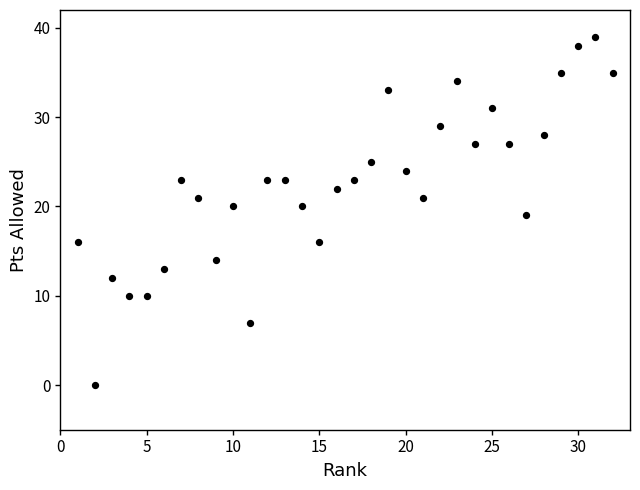

What is the range of Y values (max minus min)?

39